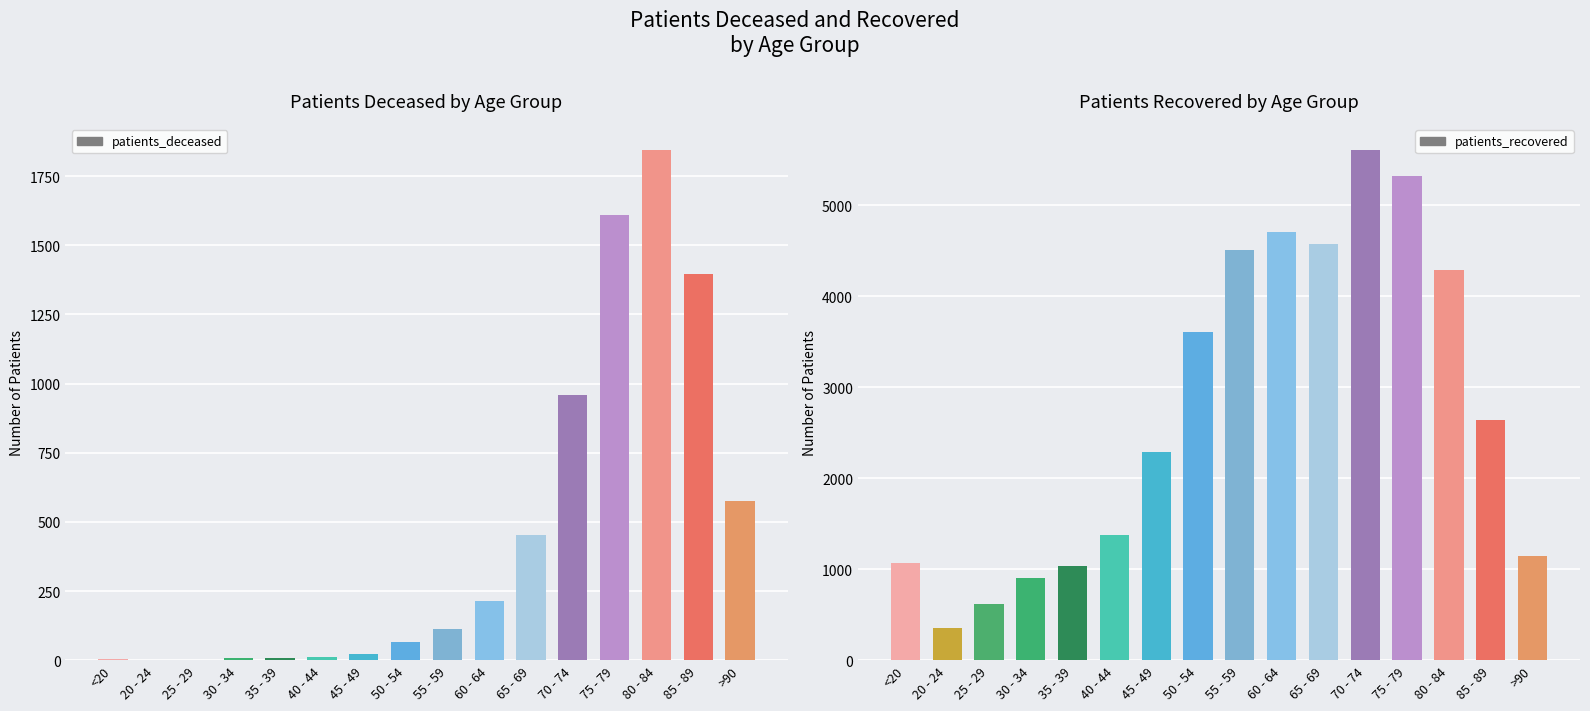

What are all the series names shown in the legend?

patients_deceased, patients_recovered